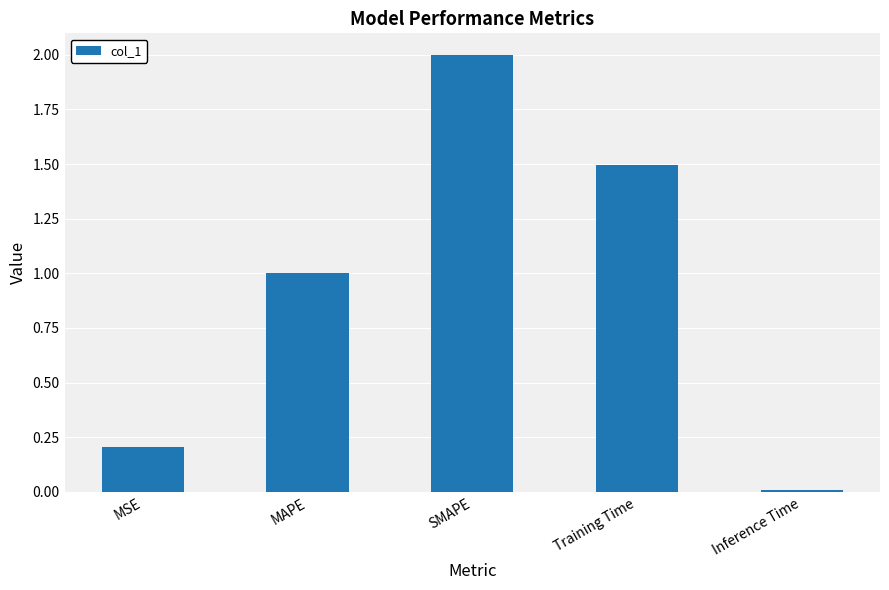

How many distinct data groups are displayed?

1